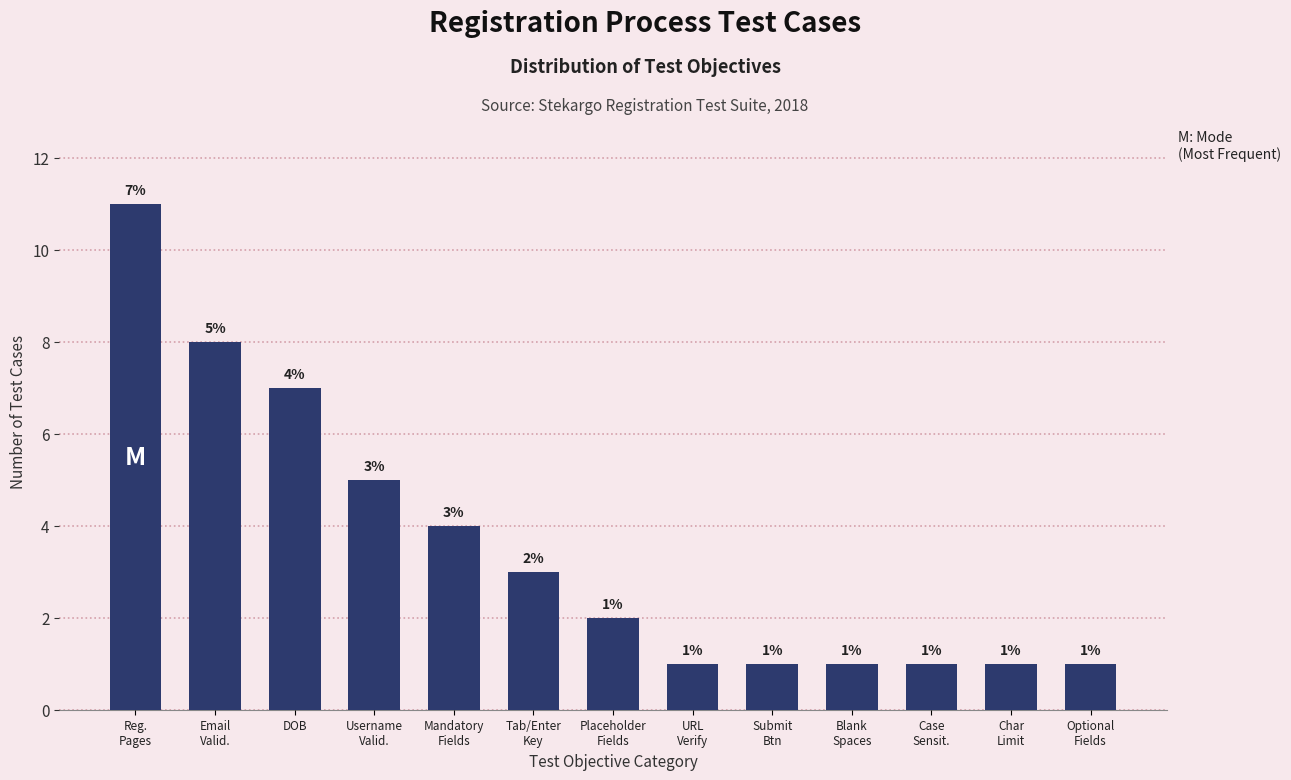

Reading left to right, list all the values displayed in this chart.

11	8	7	5	4	3	2	1	1	1	1	1	1